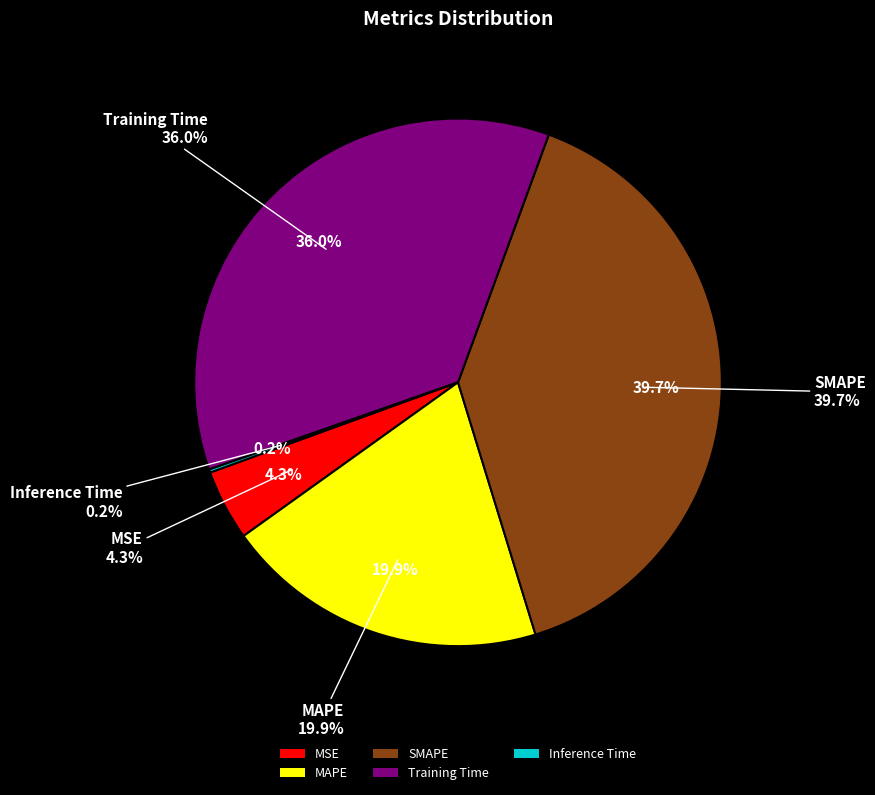

The Training Time slice represents 36% of the pie. True or false?

True